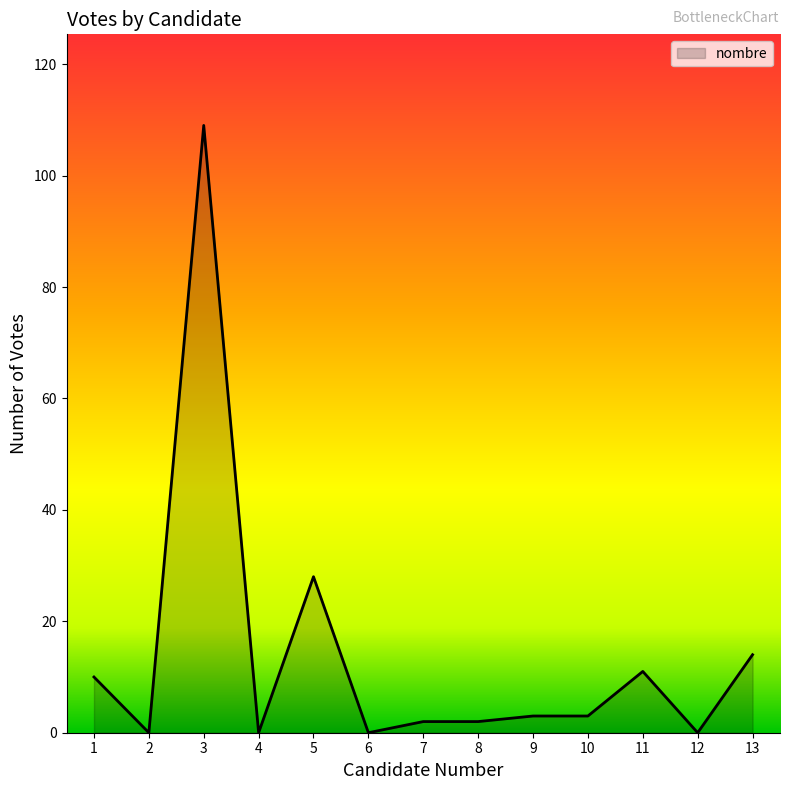

True or false: the data has more than 1 interior local peaks.

True